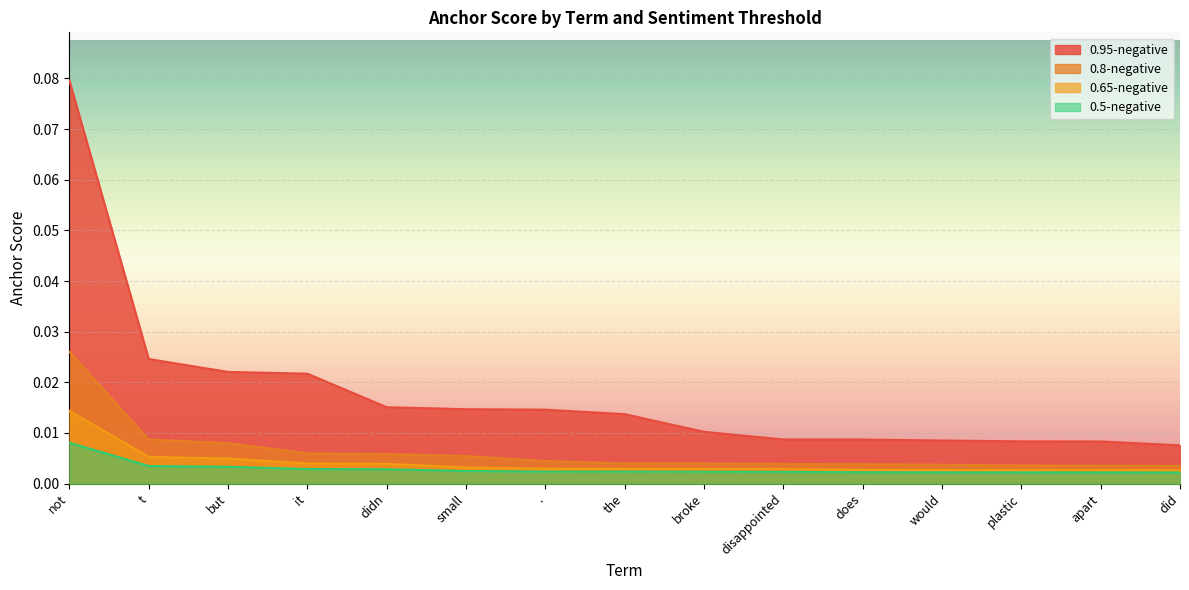

Between not and ., which series saw the biggest shift?

0.95-negative